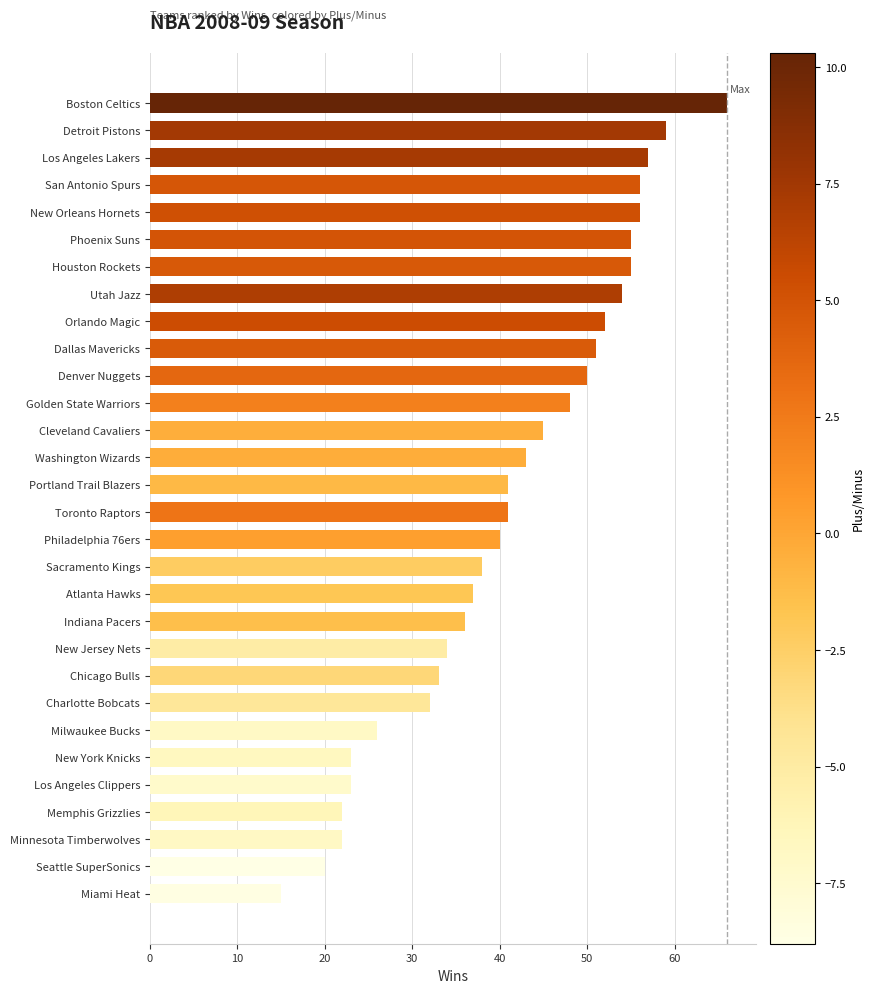

What is the difference between the maximum and minimum values?

51